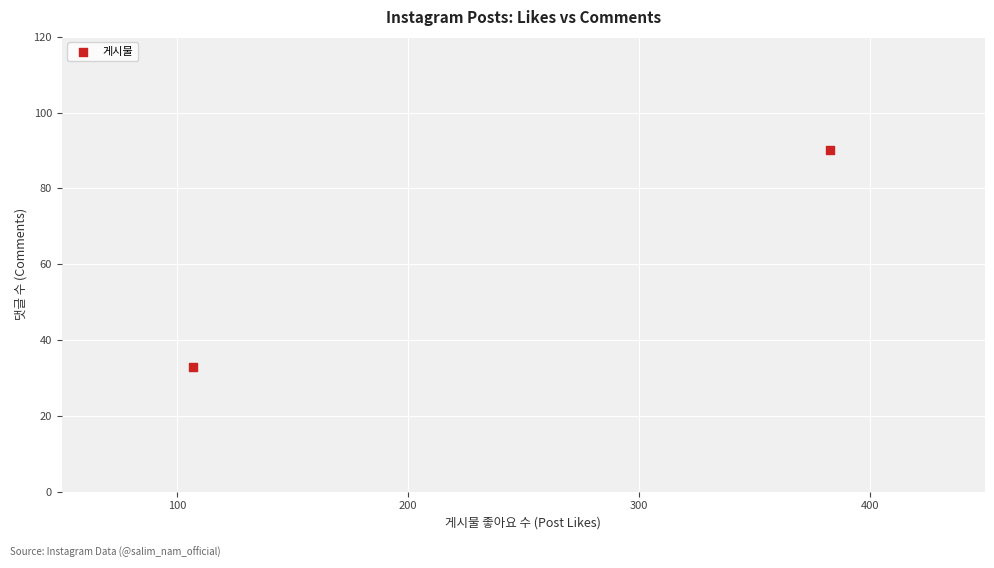

What is the average Y value?

62